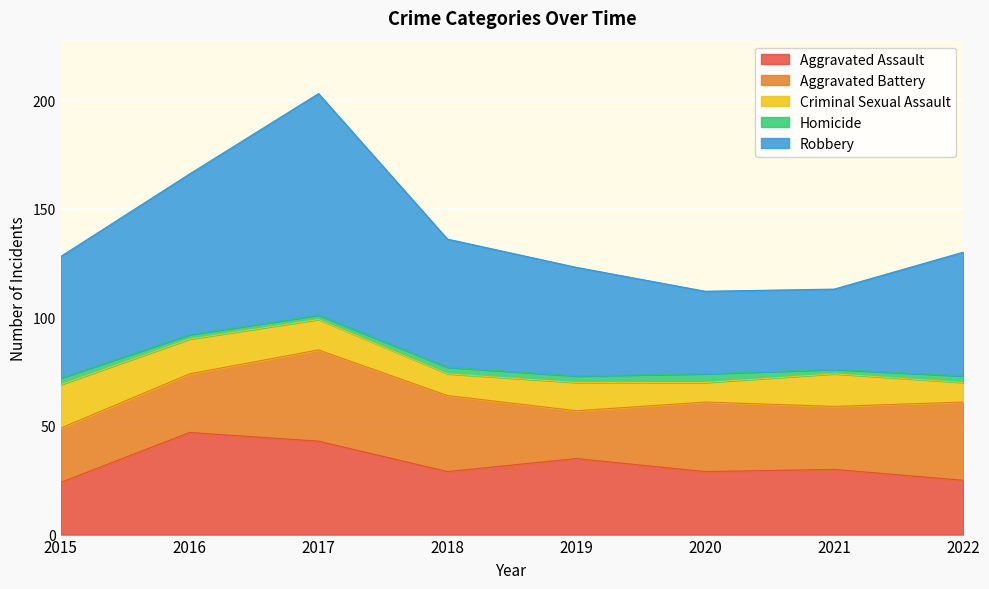

Where is Homicide nearest to the value 3?

2015